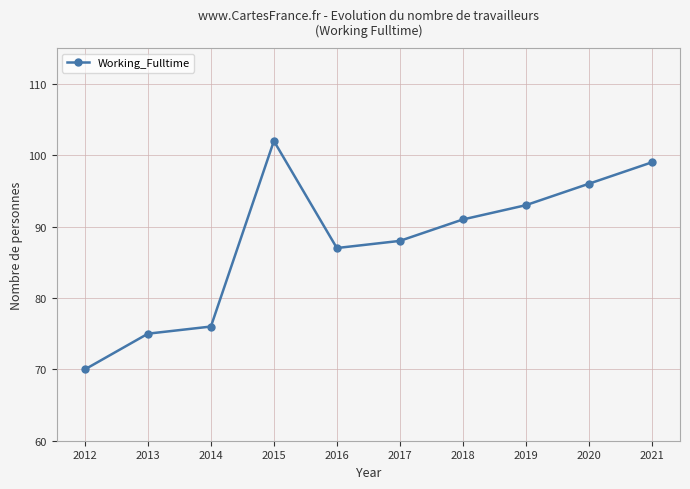

The value at 2012 is 70. True or false?

True